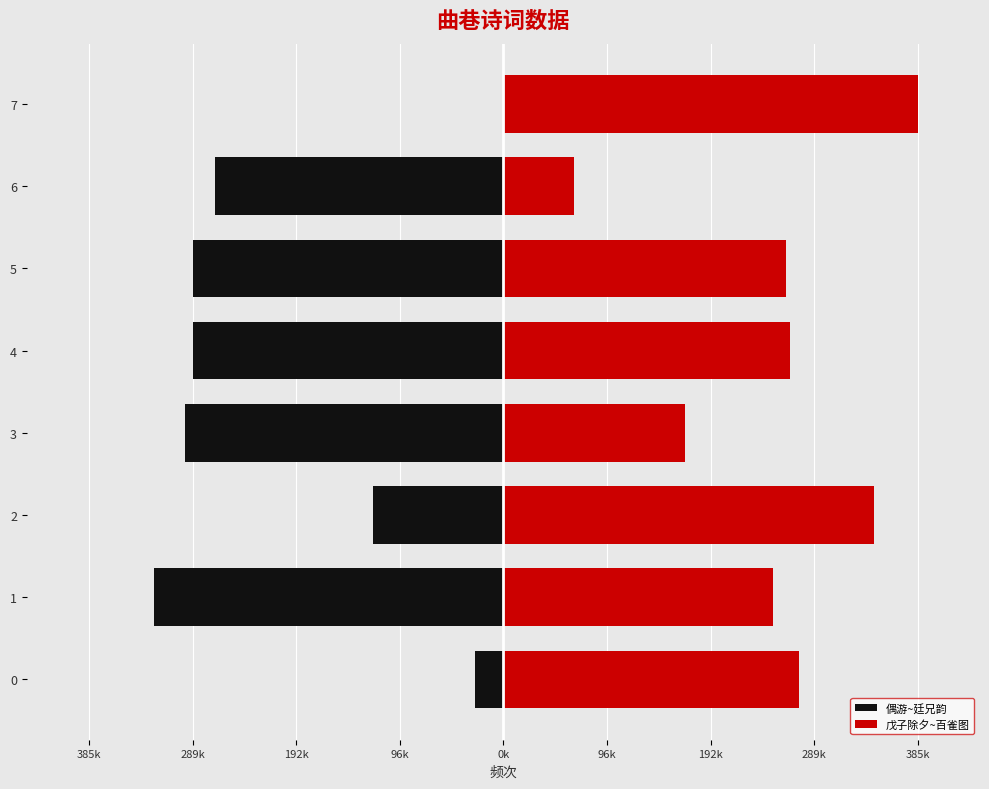

Reading left to right, what are all the values shown in this chart?

26415	324608	121574	296224	288571	288520	268189	274583	250264	344700	168523	266301	262919	65841	385397